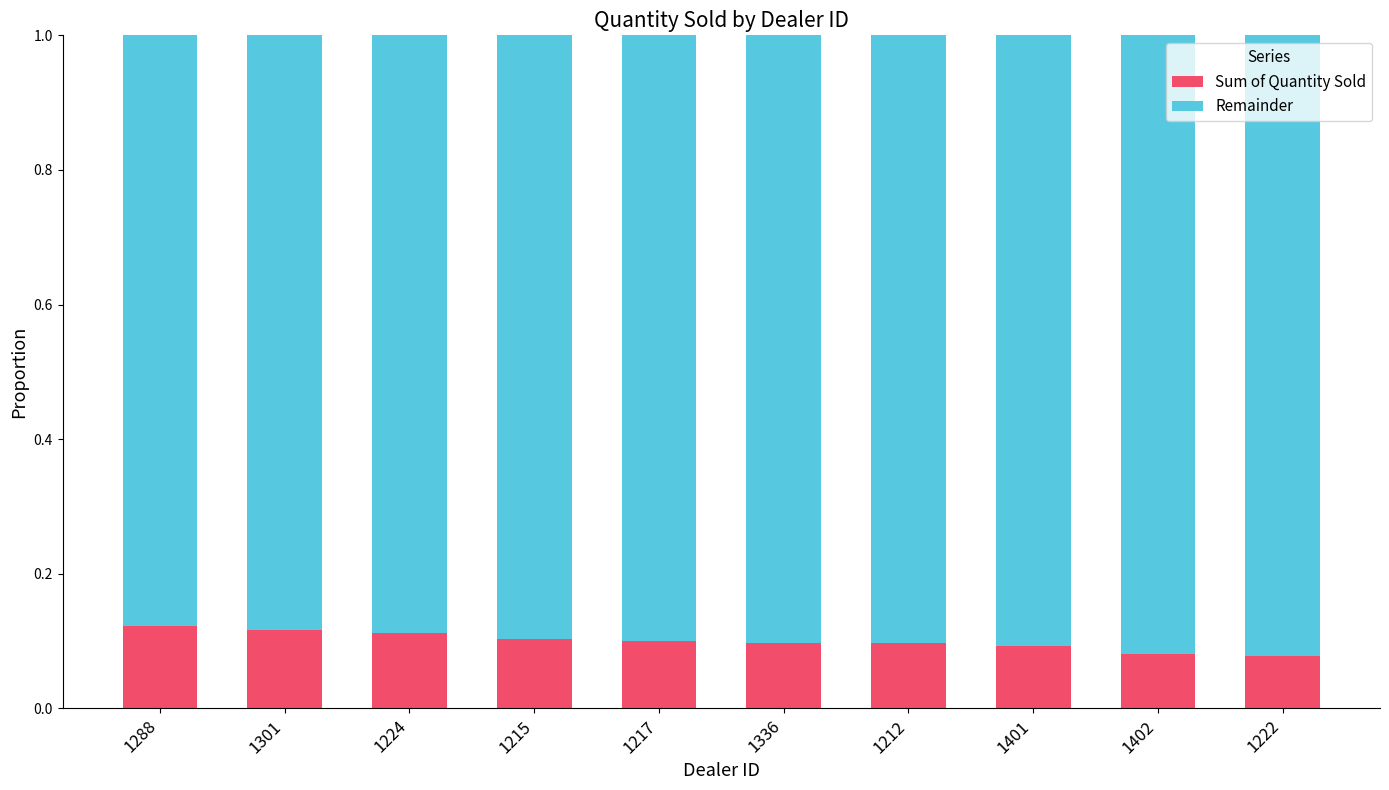

True or false: Sum of Quantity Sold has a value of 0.1 at 1212.

True